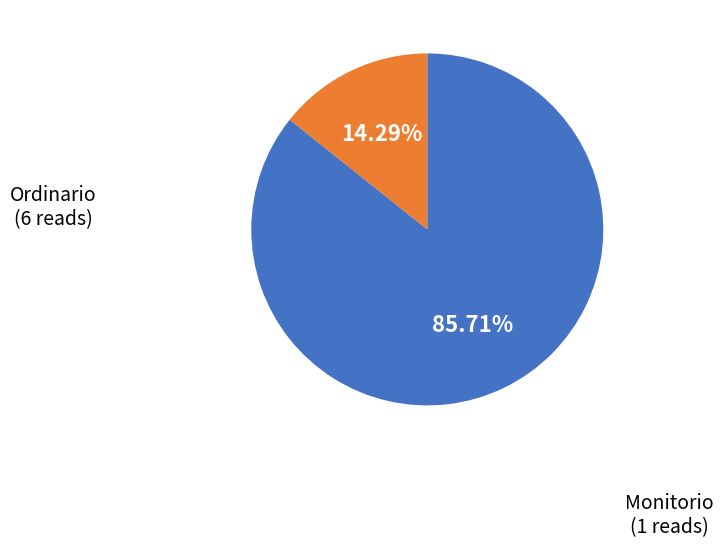

Is there any slice that represents more than half of the pie?

Yes